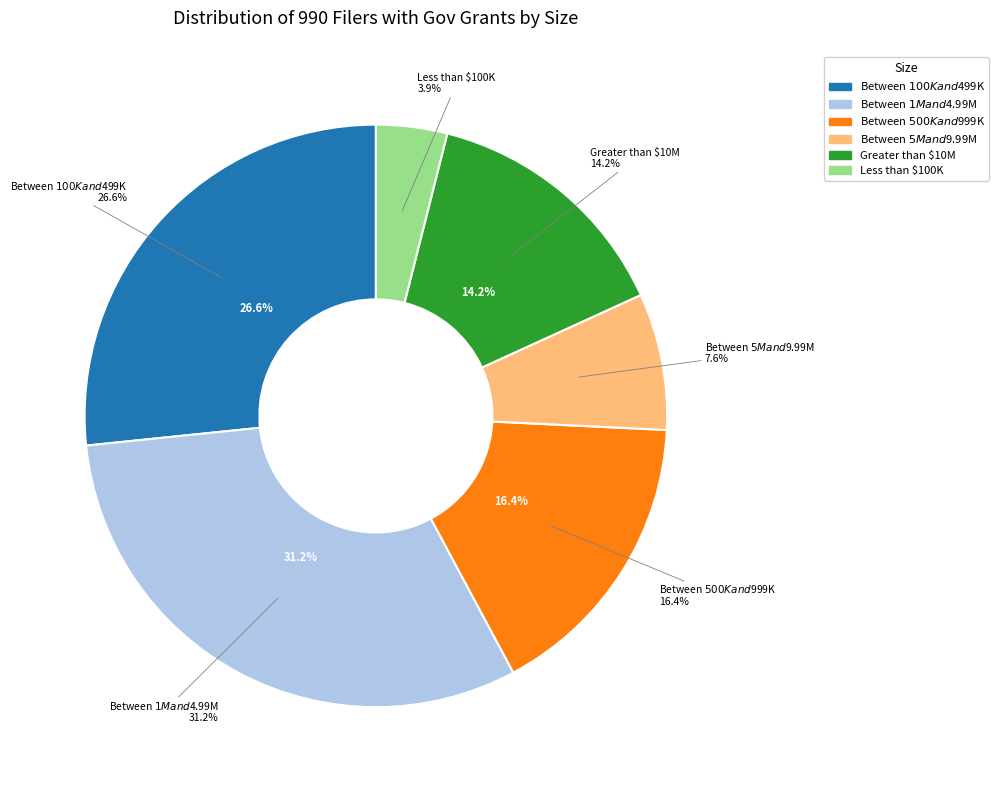

To the nearest percent, what portion does Between $100K and $499K represent?

27%